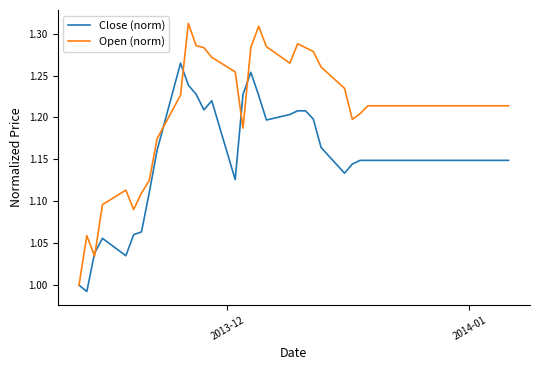

List the series in order of their overall mean, highest first.

Open (norm), Close (norm)